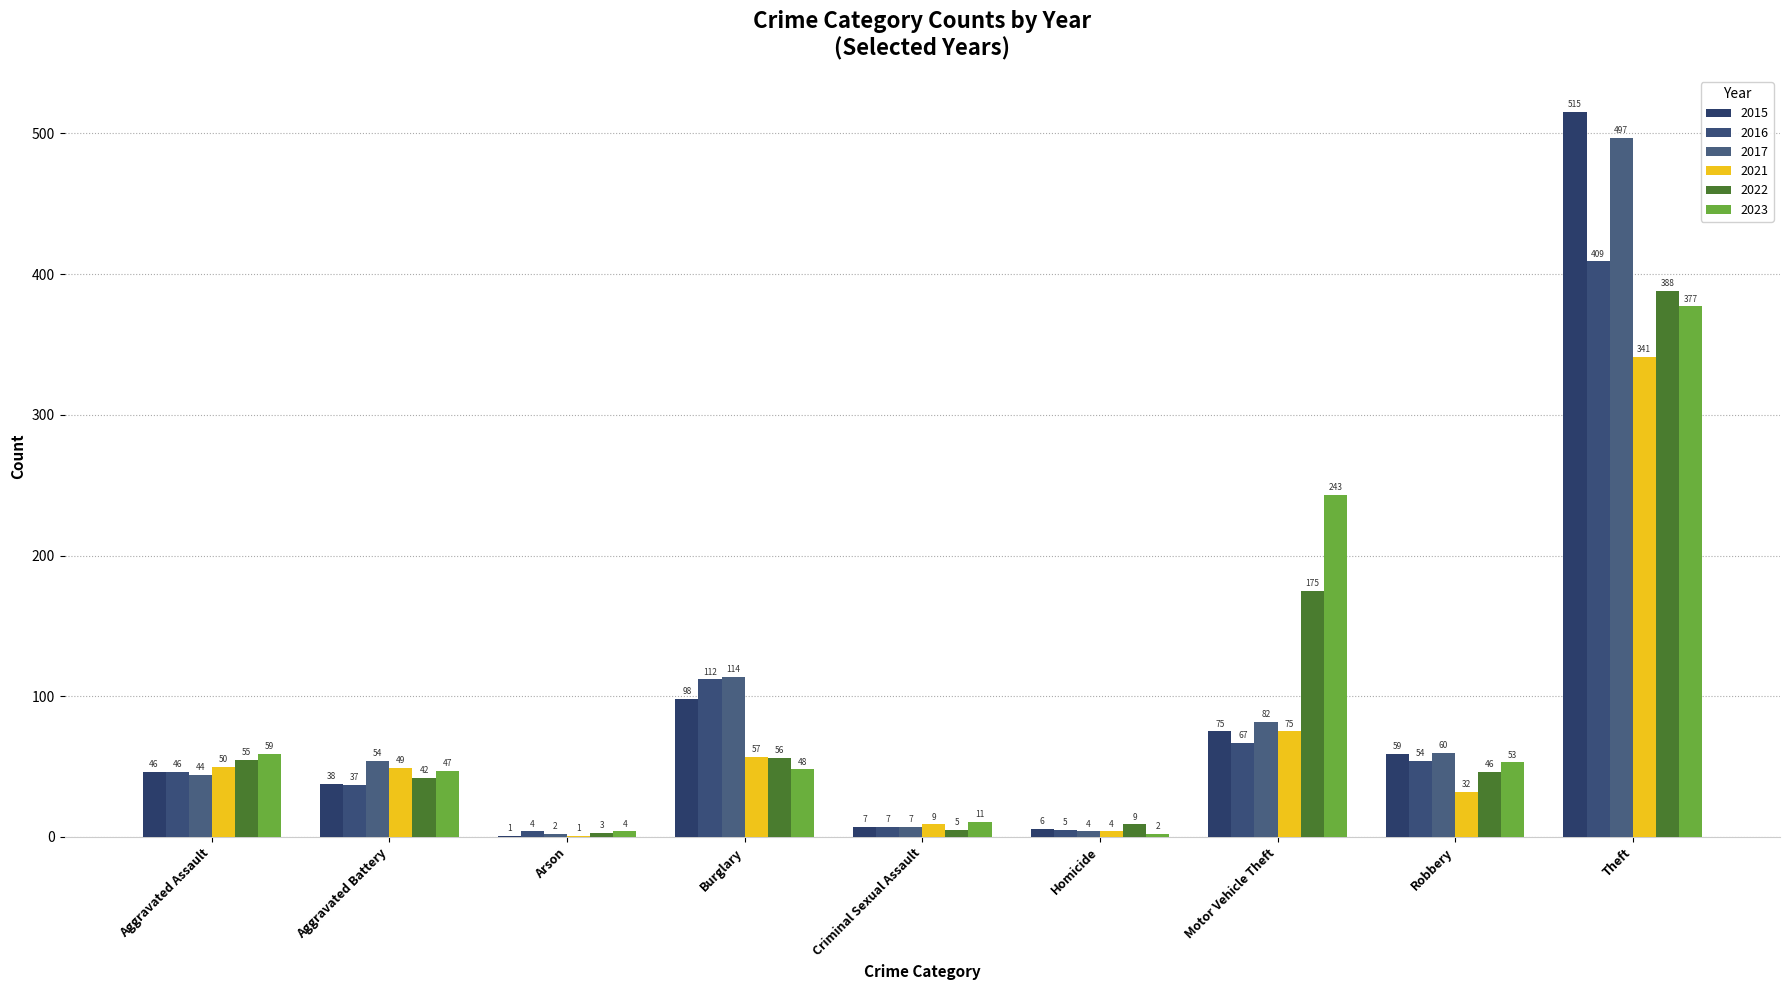

What is the sum of the 2015 values at Arson and Aggravated Battery?

39